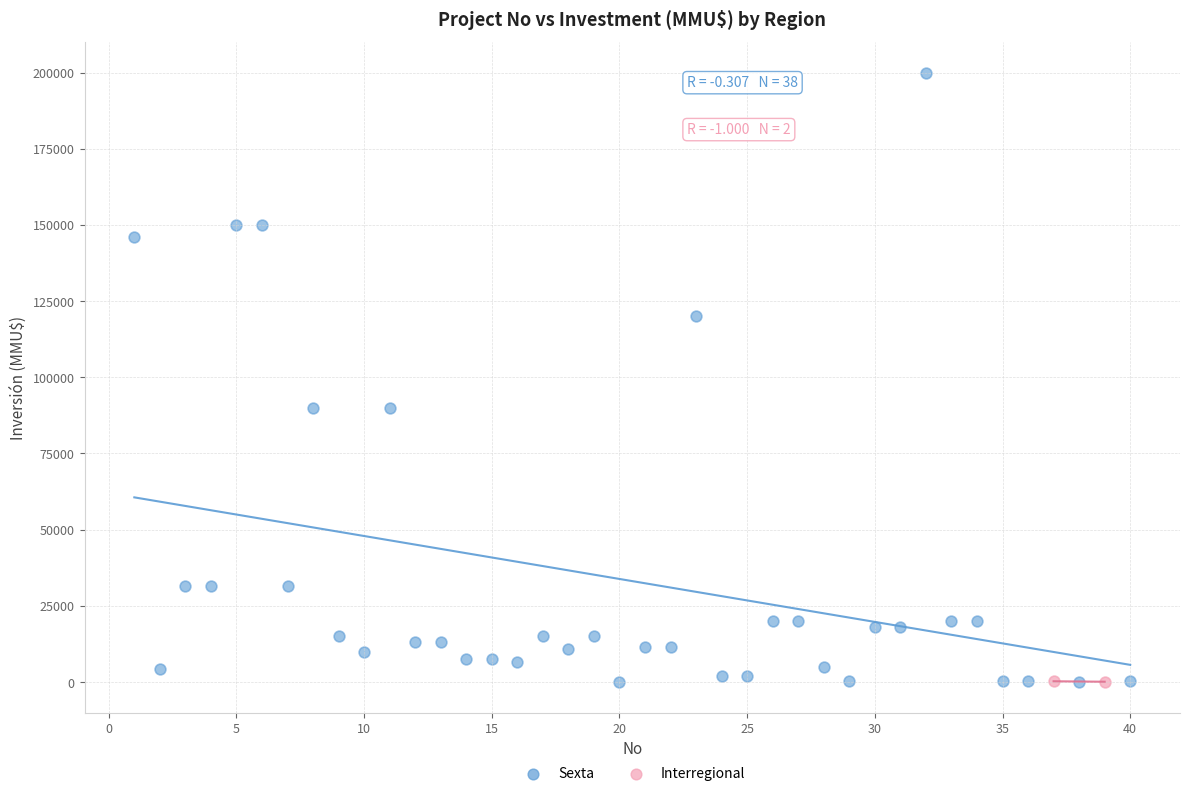

What are all the series names shown in the legend?

Sexta, Interregional